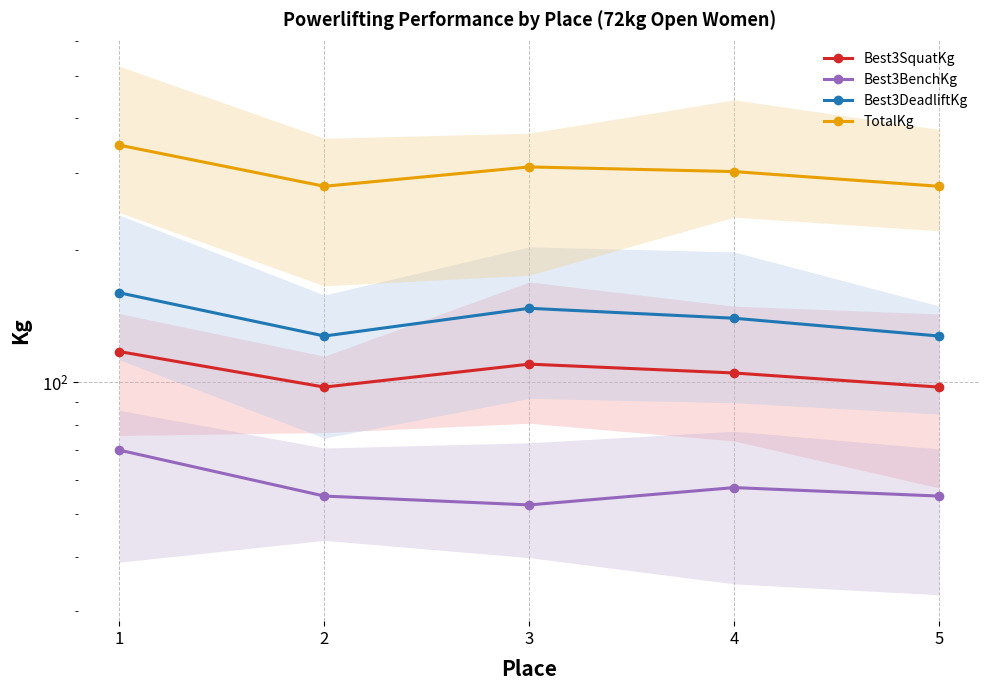

List the series in order of their peak value, lowest first.

Best3BenchKg, Best3SquatKg, Best3DeadliftKg, TotalKg